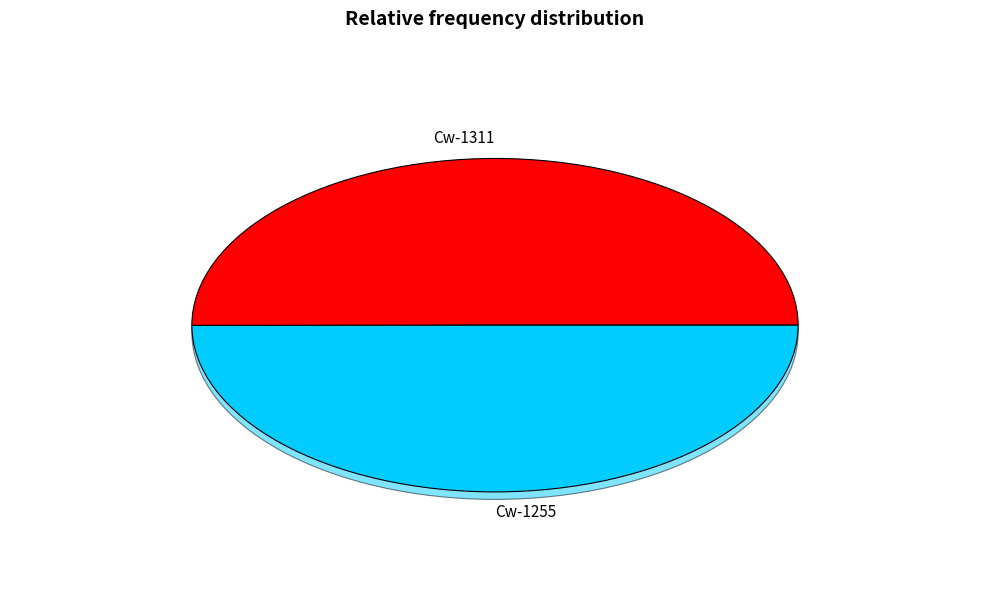

To the nearest percent, what is the average slice percentage?

50%